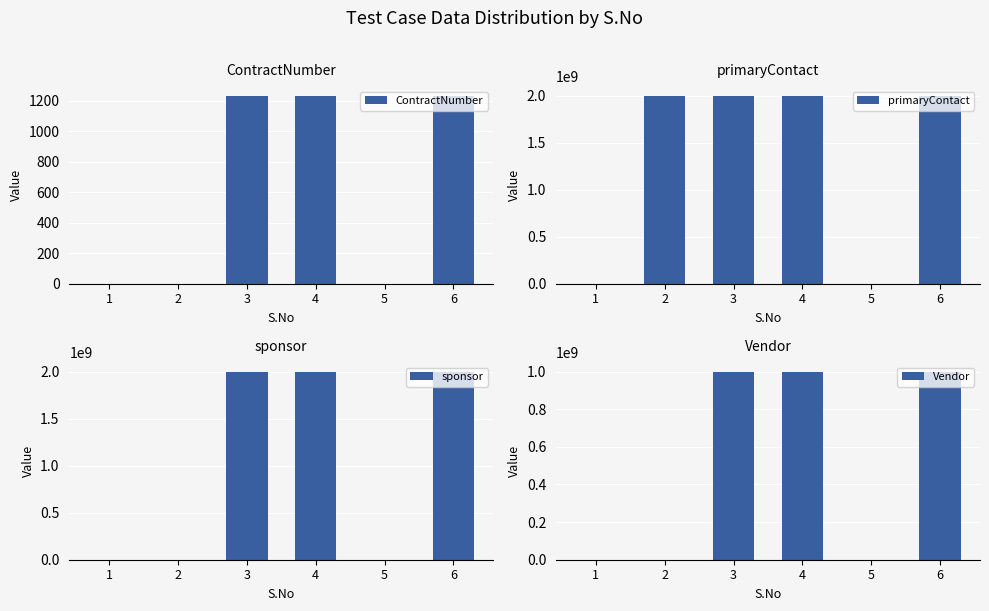

How many positive values does the ContractNumber series have?

3